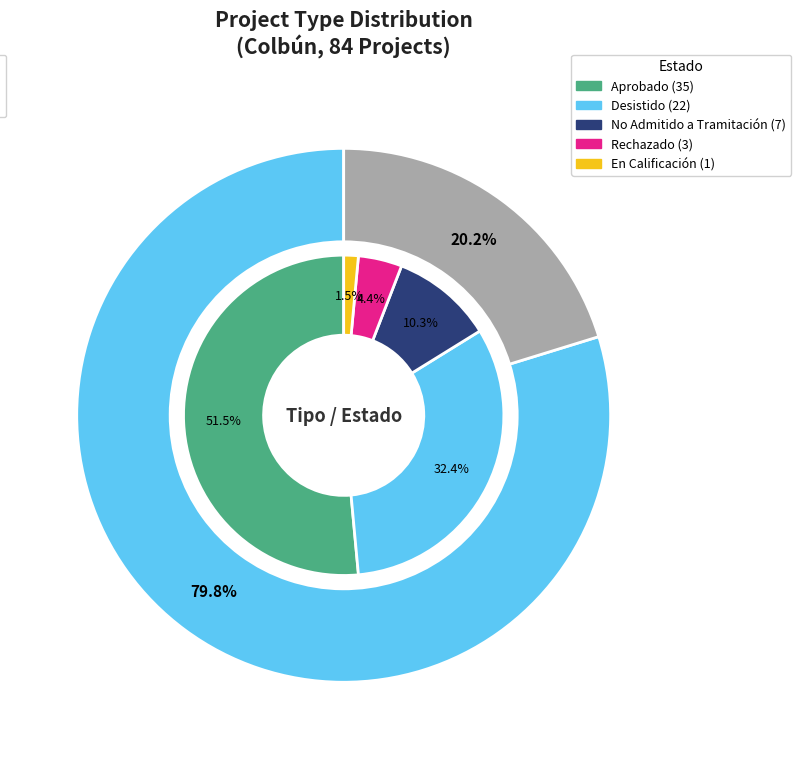

True or false: DIA accounts for 80% of the total.

True